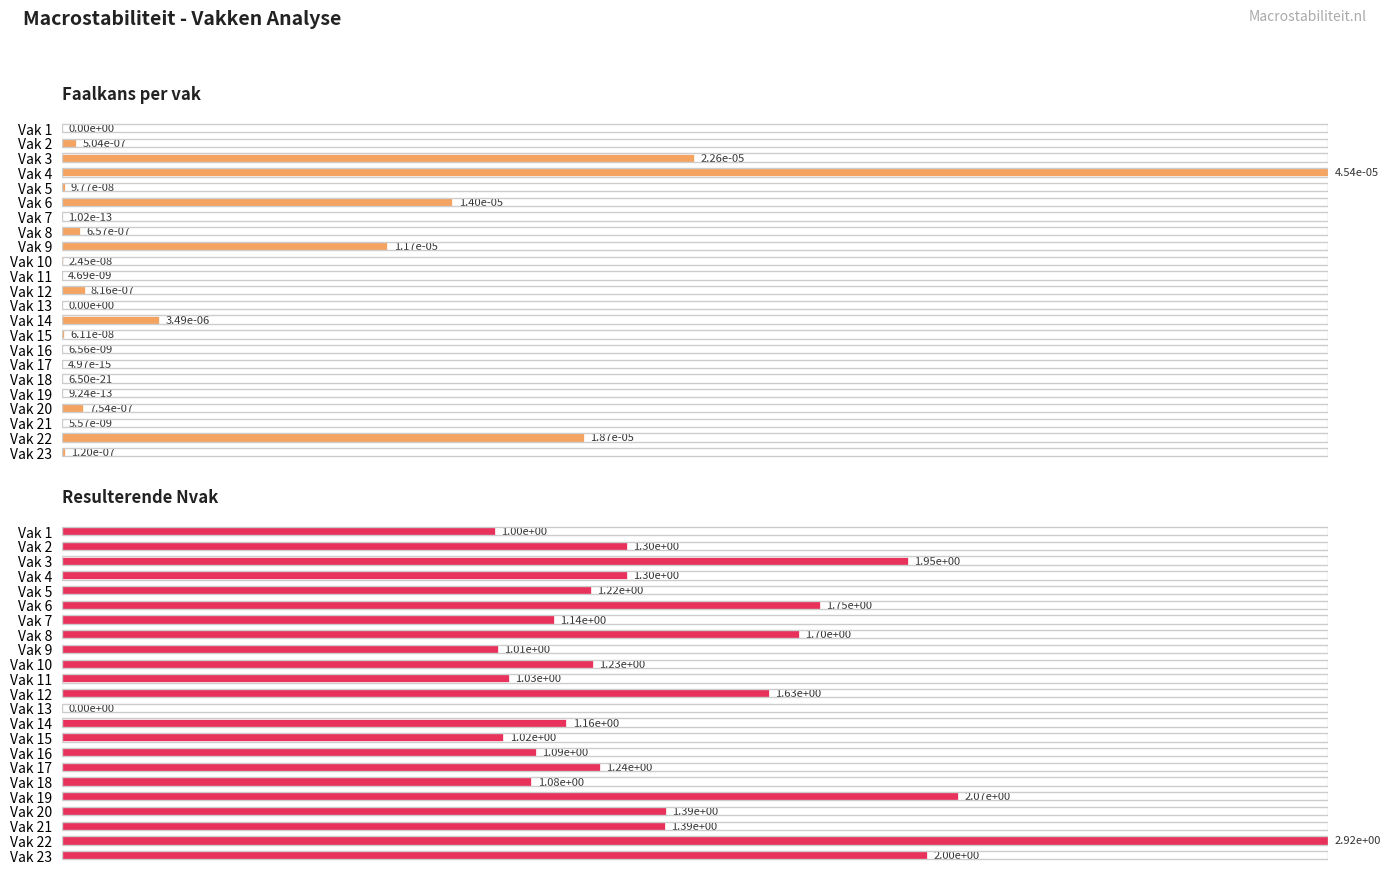

How many values in the Faalkans per vak series exceed 0?

21